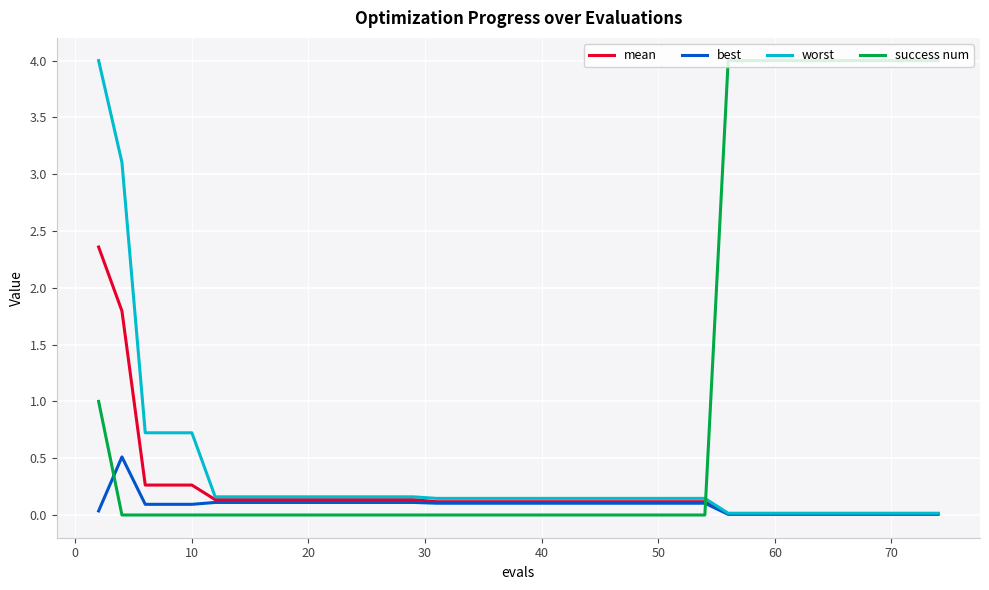

What is the maximum value shown in the chart?

4.0